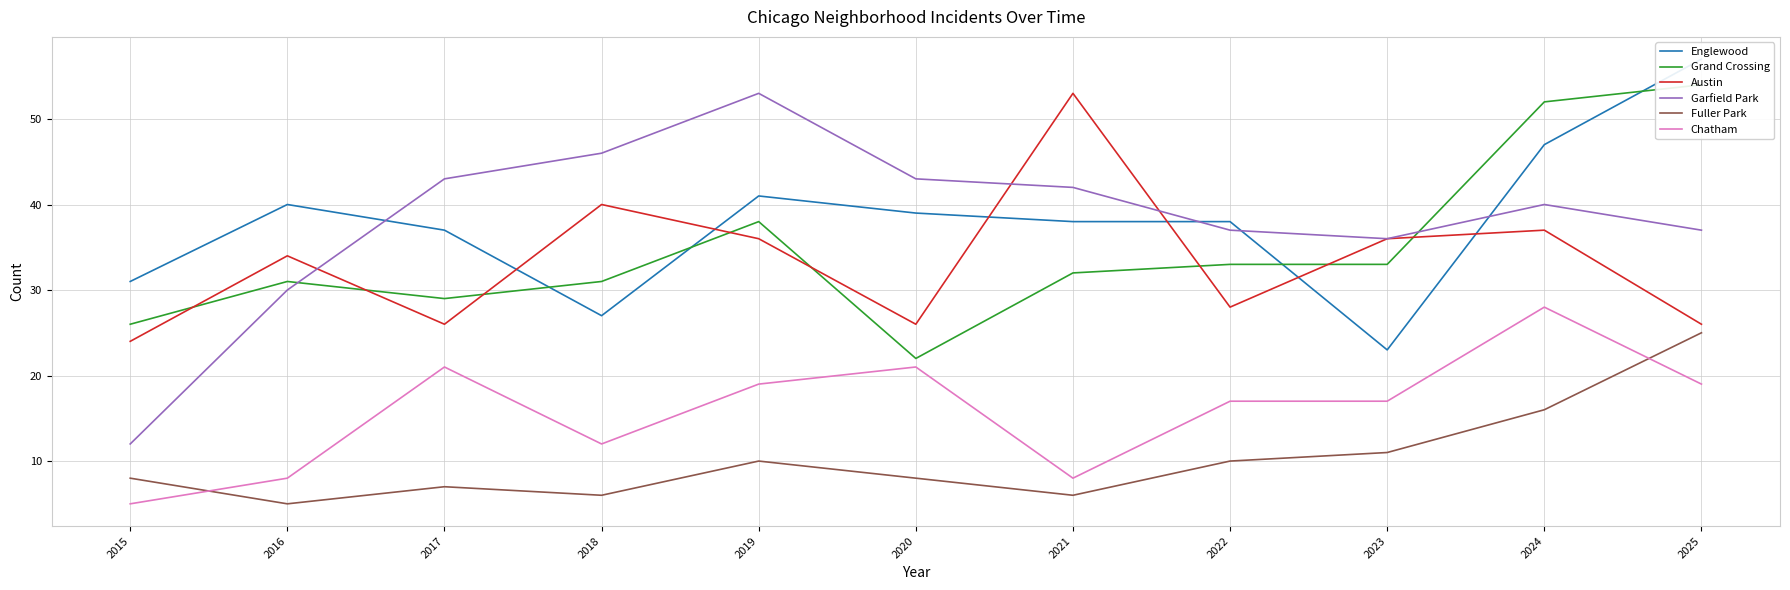

What value does the Englewood series have at 2016, to the nearest 10?

40